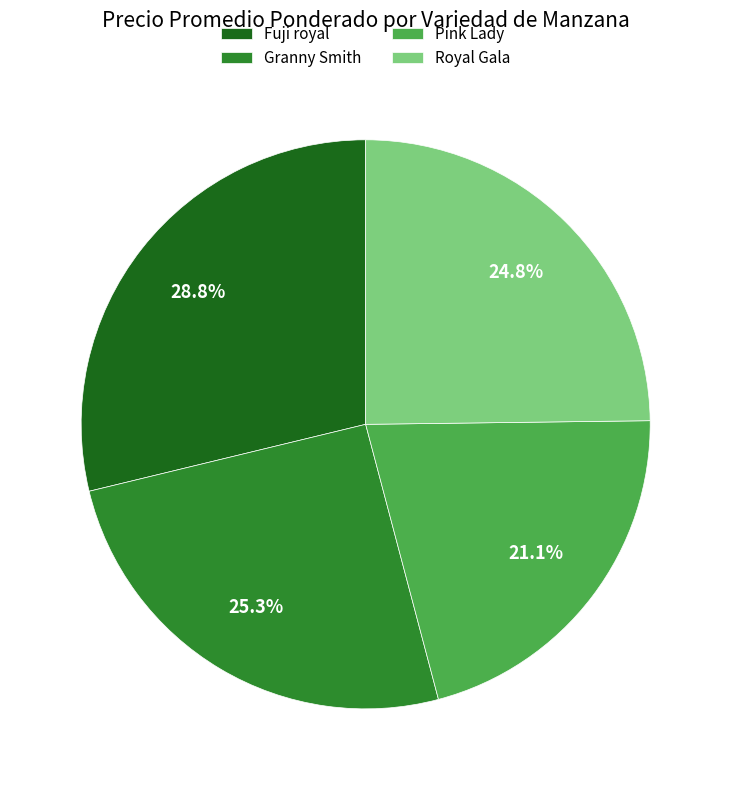

Which has a higher value, Fuji royal or Royal Gala?

Fuji royal